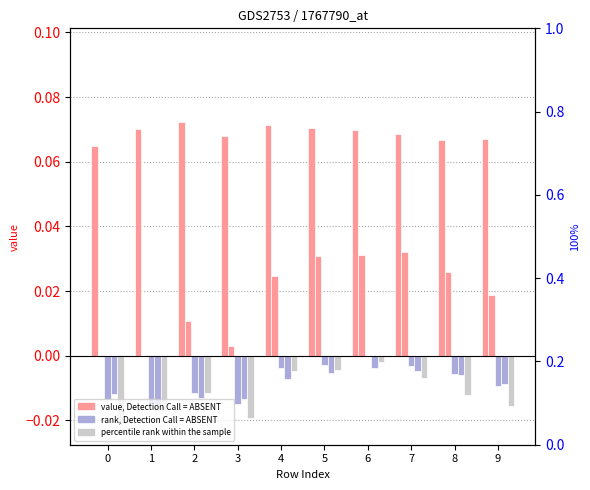

The value of col_21 at 3 is -0.0. True or false?

True